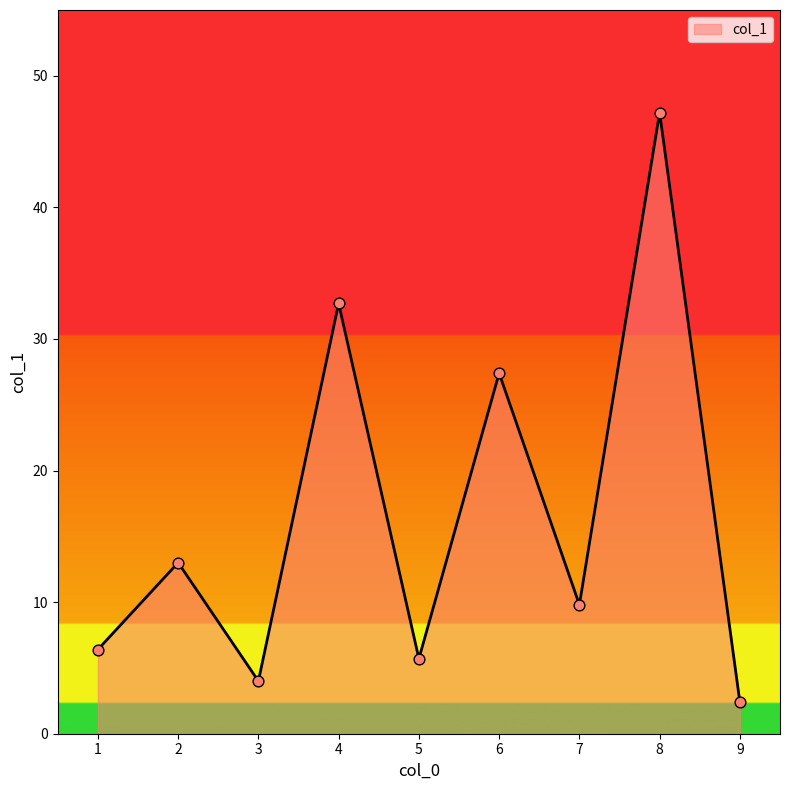

Approximately how many times larger is the value at 9 compared to 3?

0.6